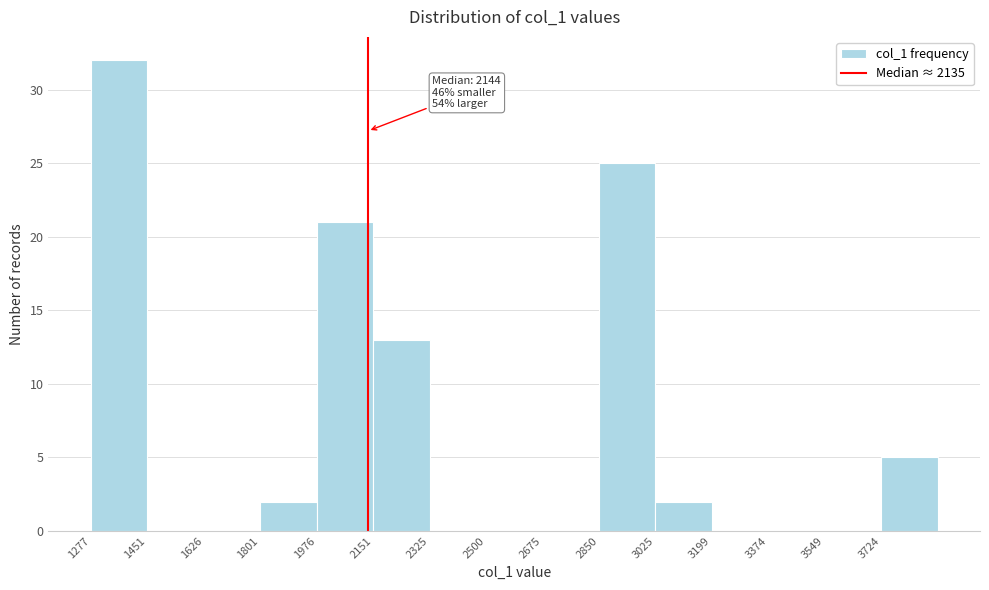

Which range on the x-axis has the tallest bar?

1280 to 1460